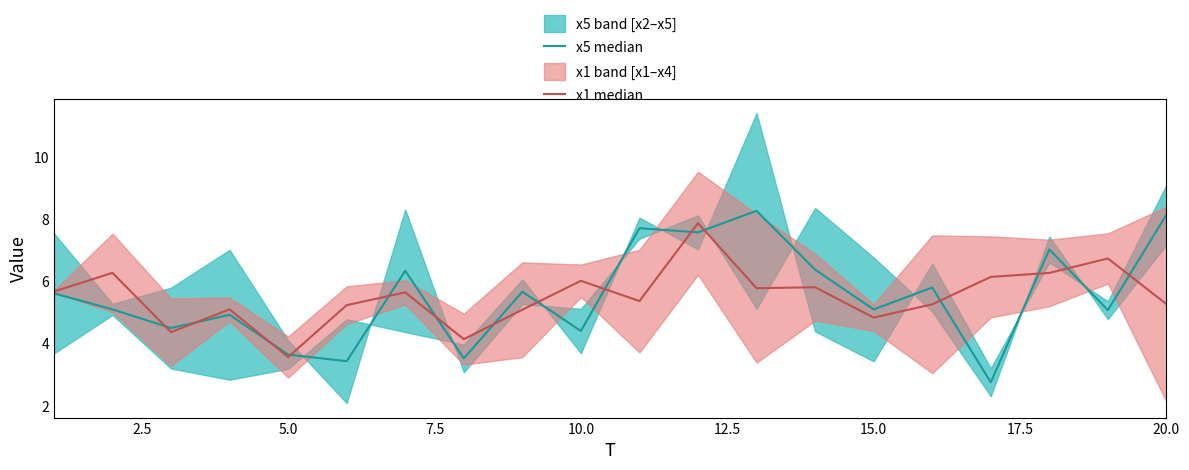

What is the approximate value of x5 median at 10.0?

4.4